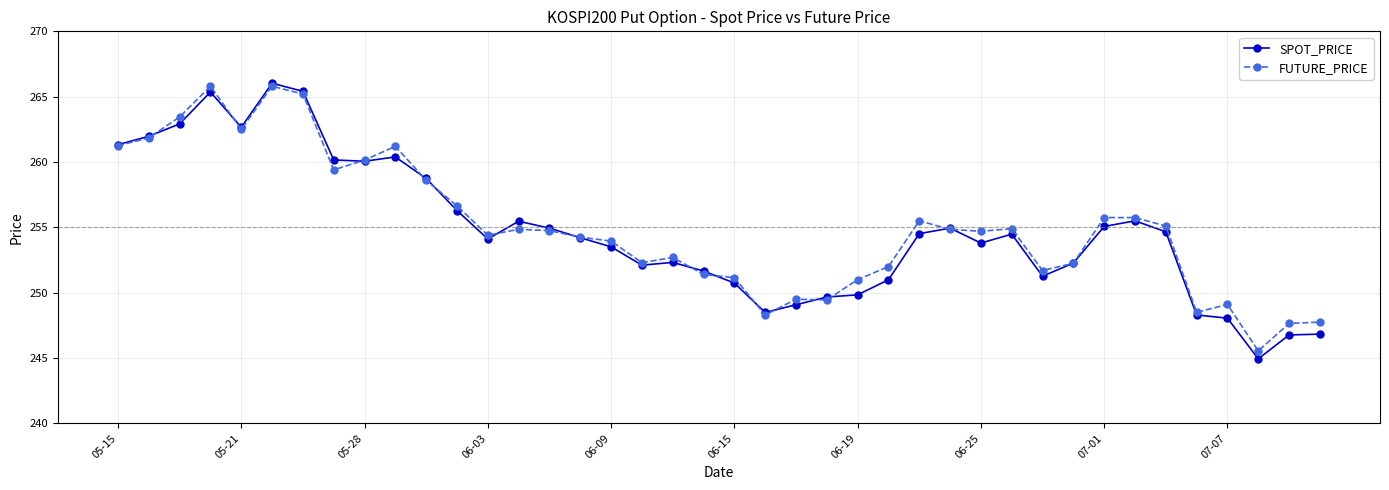

What is the minimum value shown in the chart?

244.9